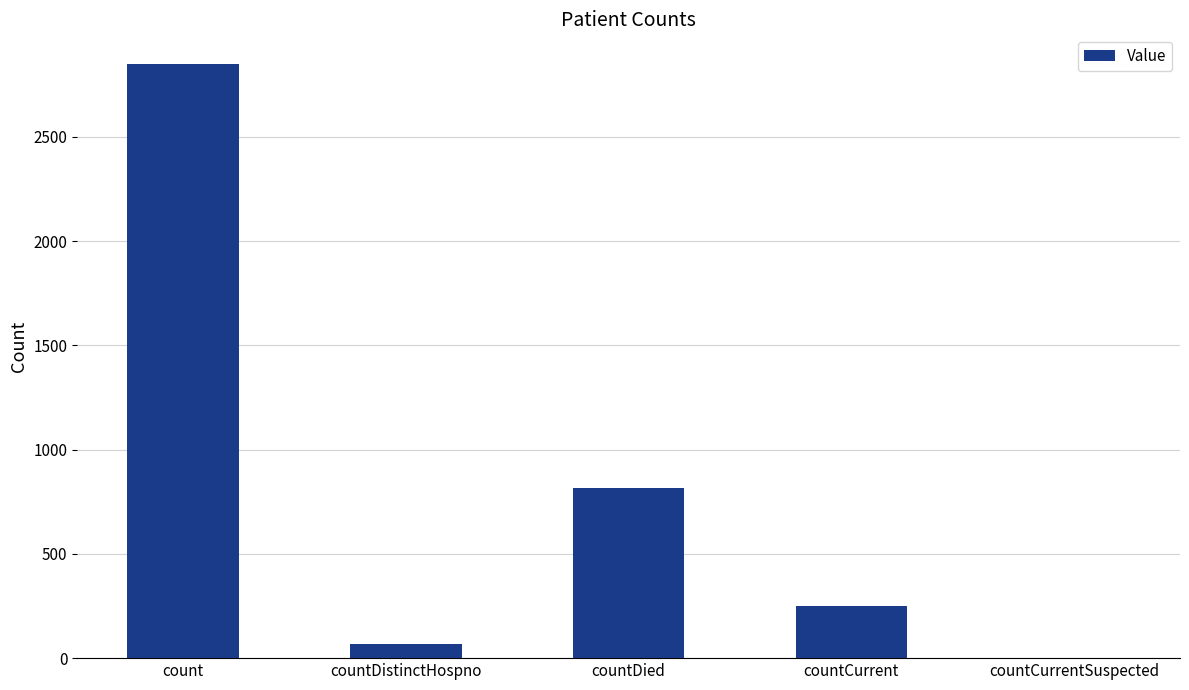

The value at countDied is 814. True or false?

True